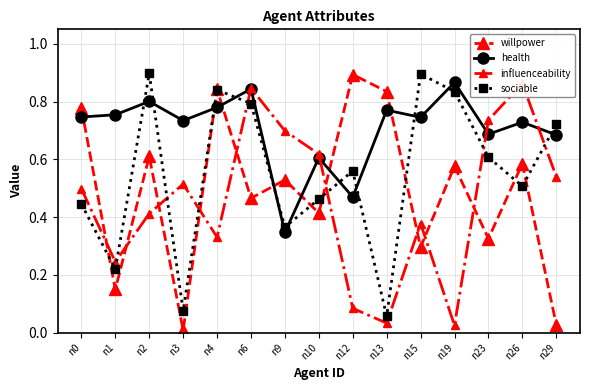

Which series changed the most between n2 and n6?

influenceability